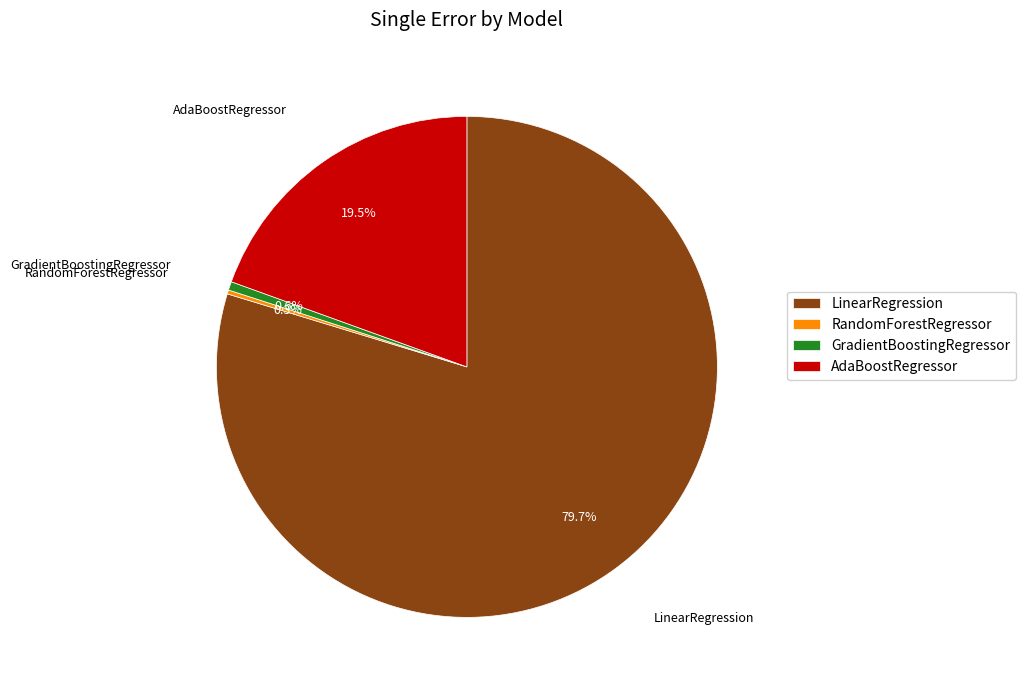

How much of the chart is everything except GradientBoostingRegressor?

99.4%